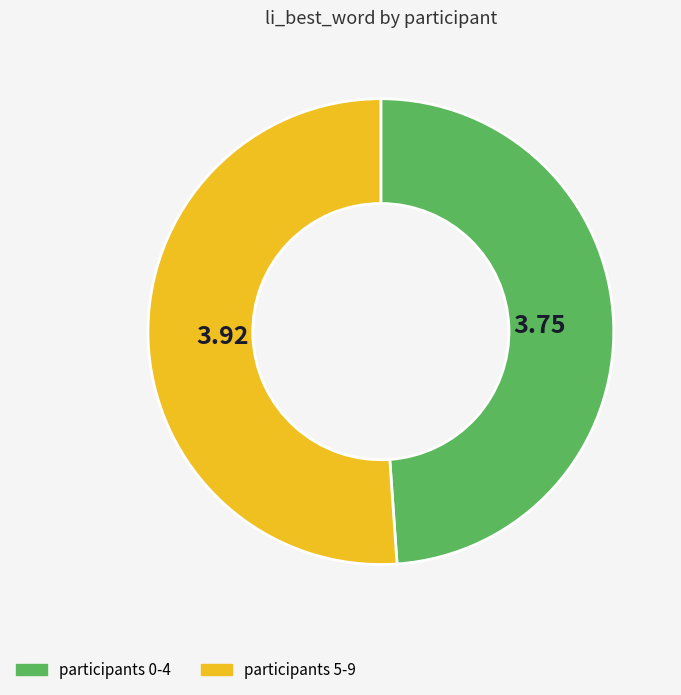

Do participants 0-4 and participants 5-9 together represent more than half of the pie?

Yes